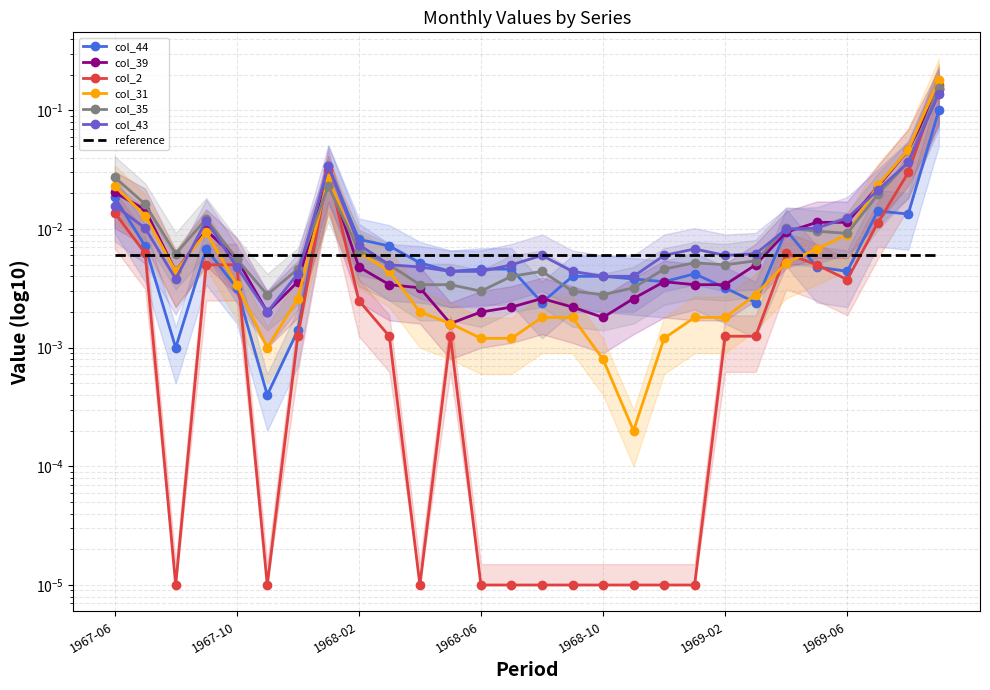

Is it true that col_35 equals 0.0 at 1969-01?

False